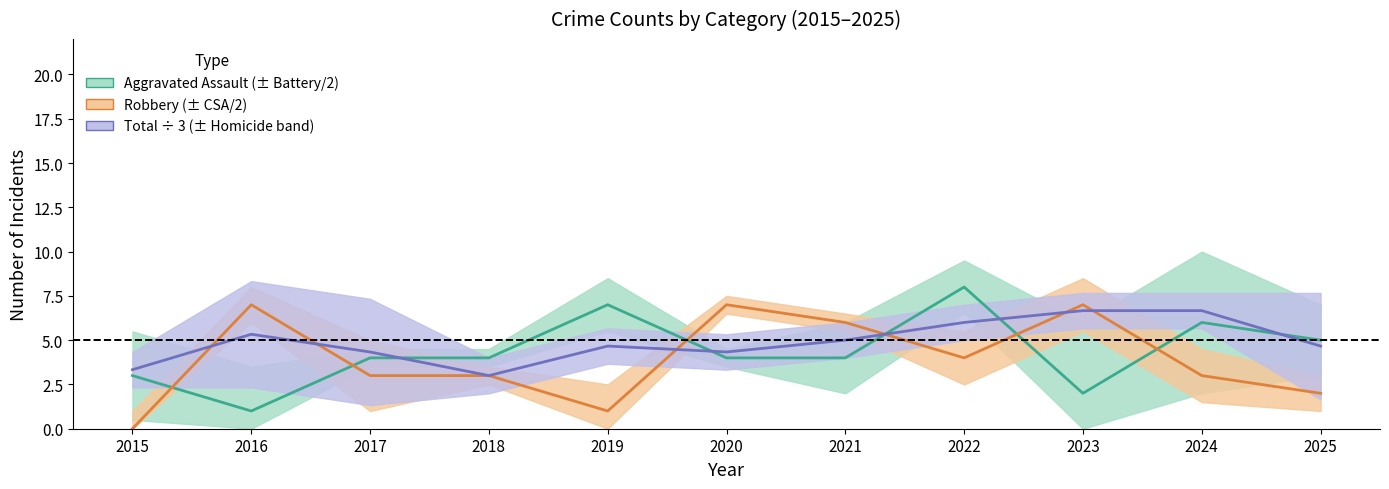

How many interior local valleys does the Aggravated Assault series have?

2